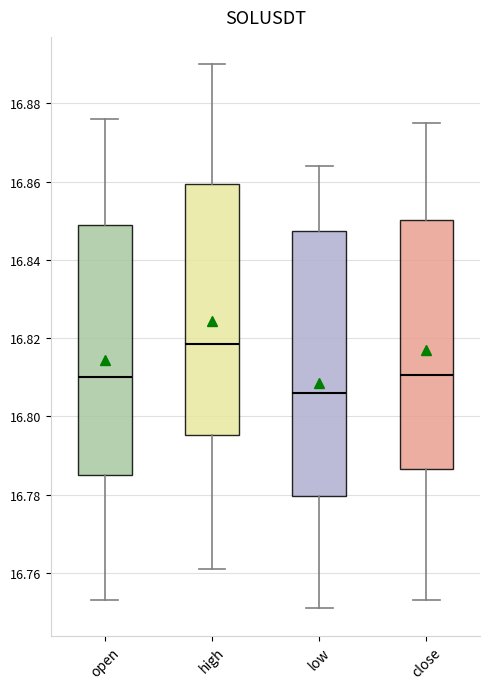

Where is the lower edge of the box for open on the y-axis? The values are not printed on the chart, so give them approximately, as read against the axis.

16.786